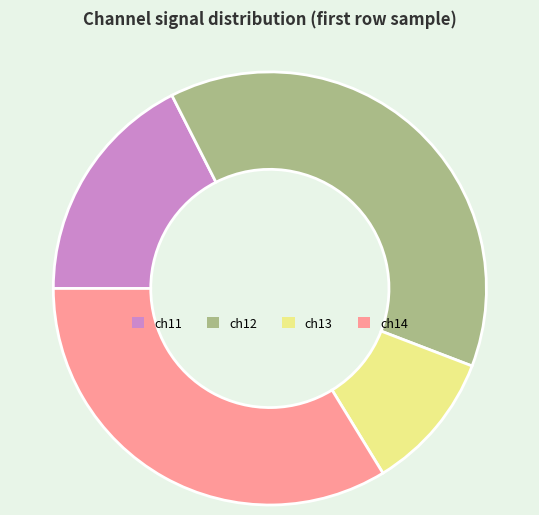

Which category has the smallest portion of the pie?

ch13